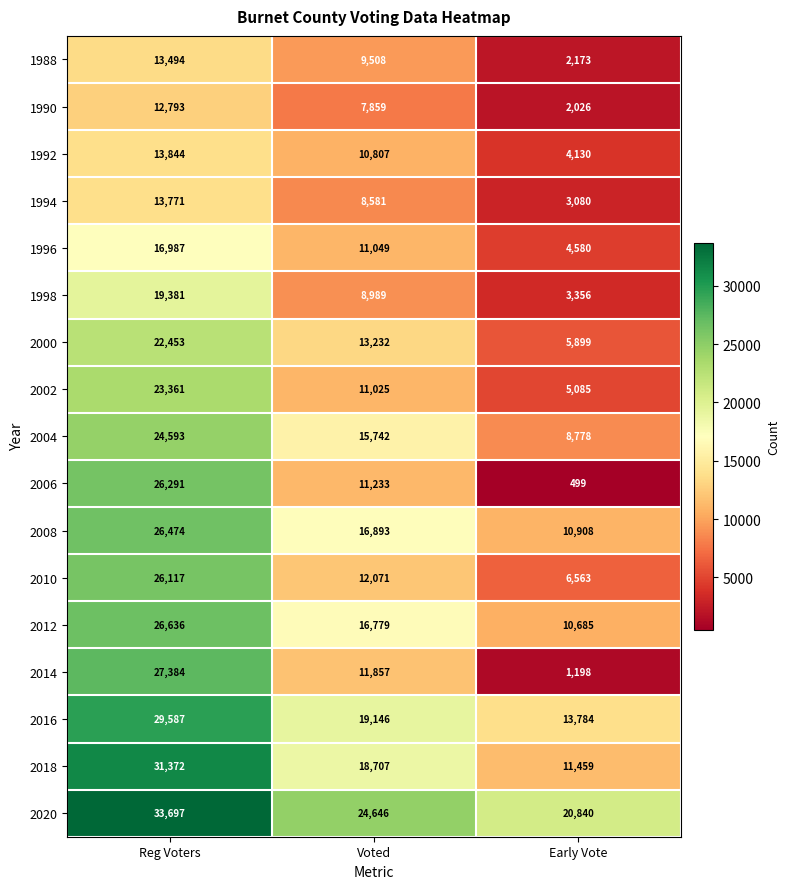

What is the sum of all 1998 values?

31726